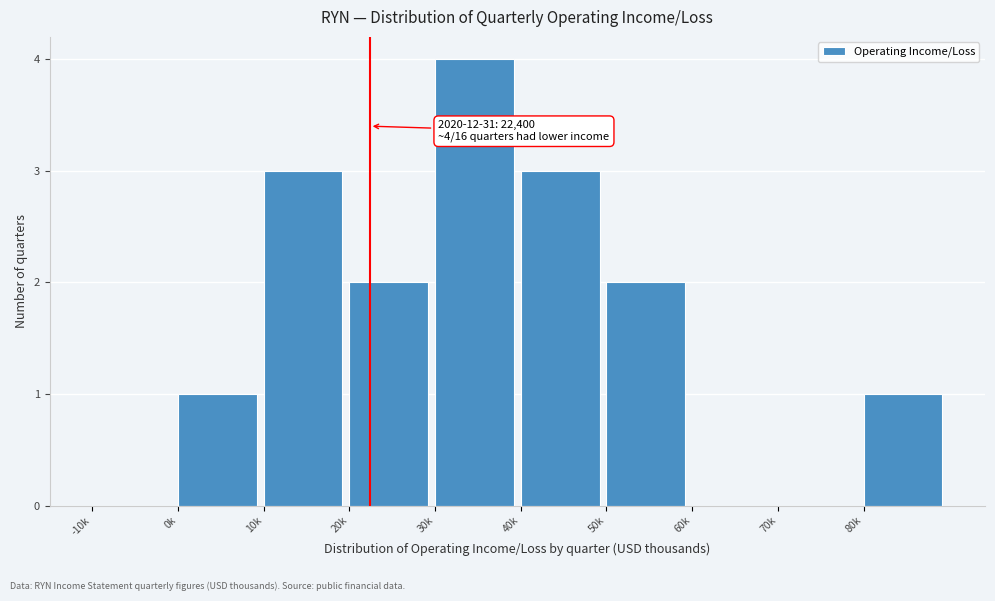

Reading right to left, transcribe all the data shown in this chart.

80k=1	70k=0	60k=0	50k=2	40k=3	30k=4	20k=2	10k=3	0k=1	-10k=0